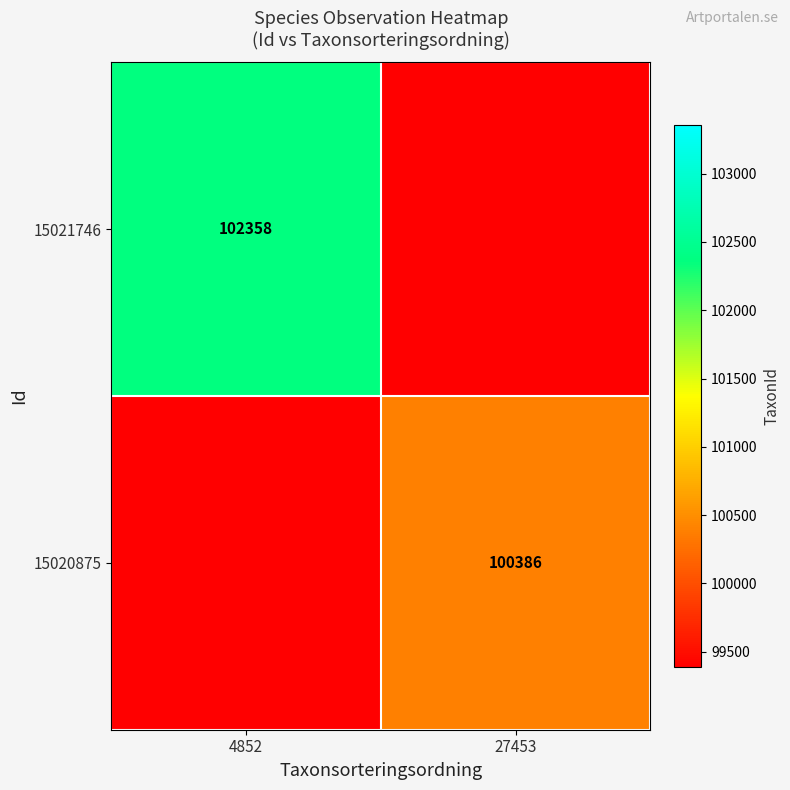

Is it true that 15020875 equals 169508 at 27453?

False